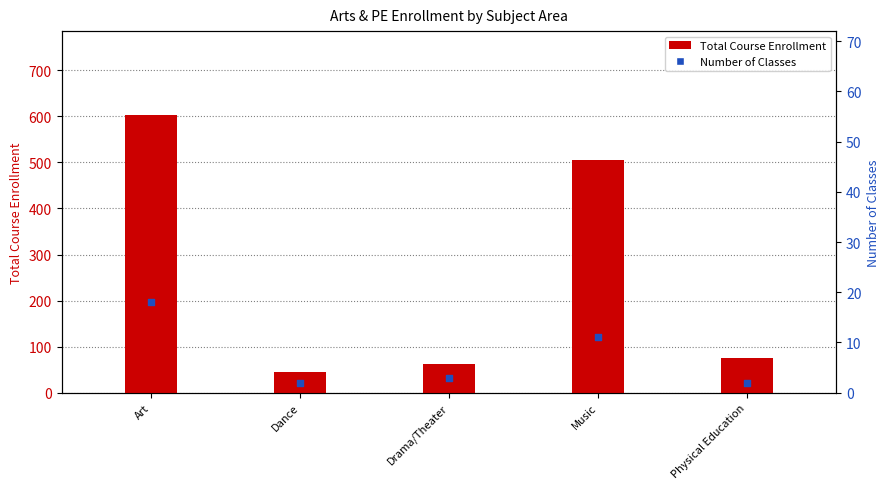

What is the total value across all series at Dance?

46